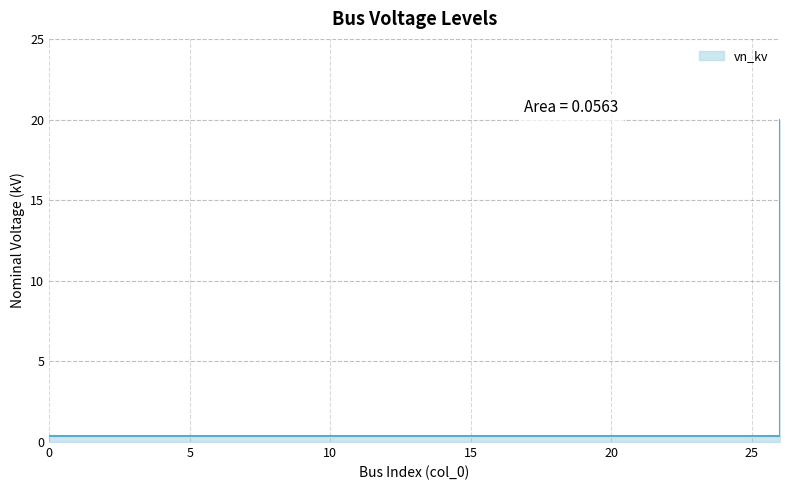

What is the value of the 22nd point from the left?

0.4